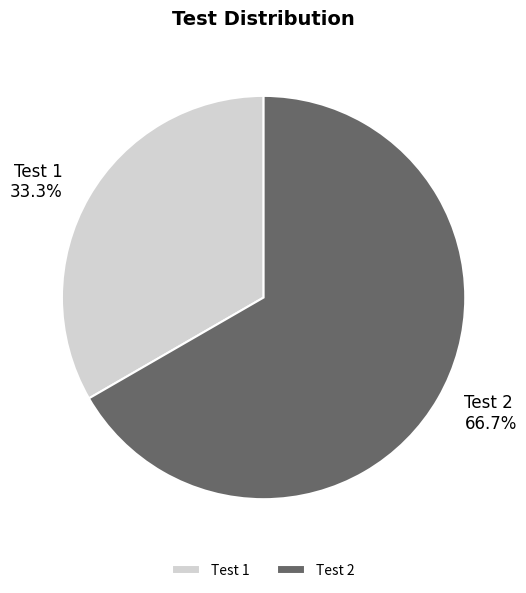

What percentage is the Test 1 slice, to the nearest percent?

33%